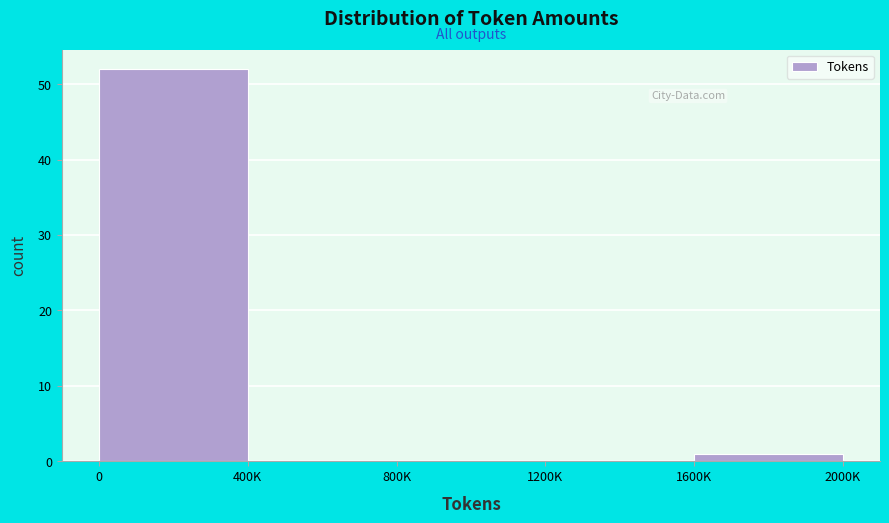

Reading left to right, what are all the values shown in this chart?

0=52	400K=0	800K=0	1200K=0	1600K=1